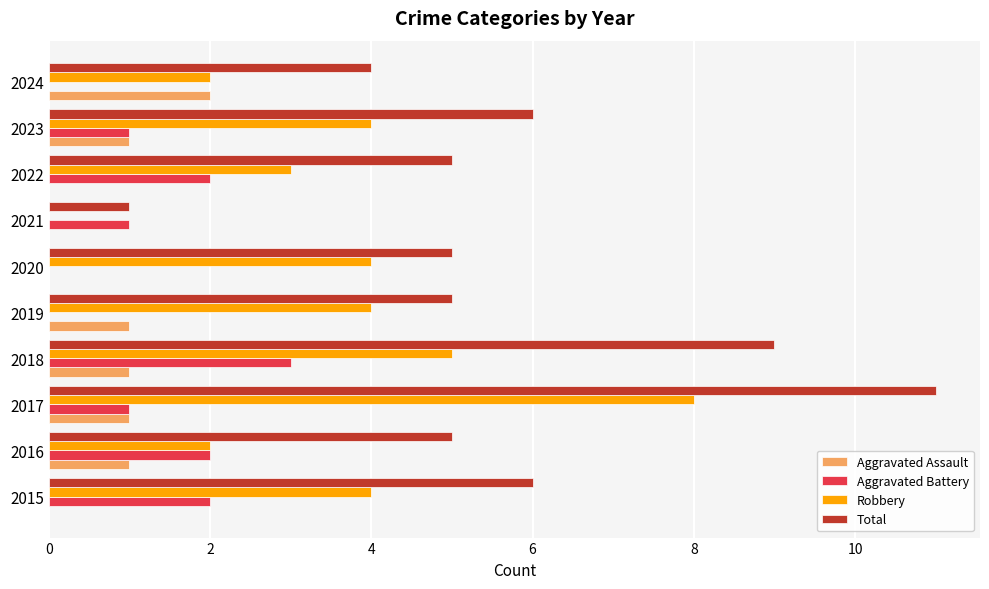

Which label corresponds to the largest value in the chart?

2017